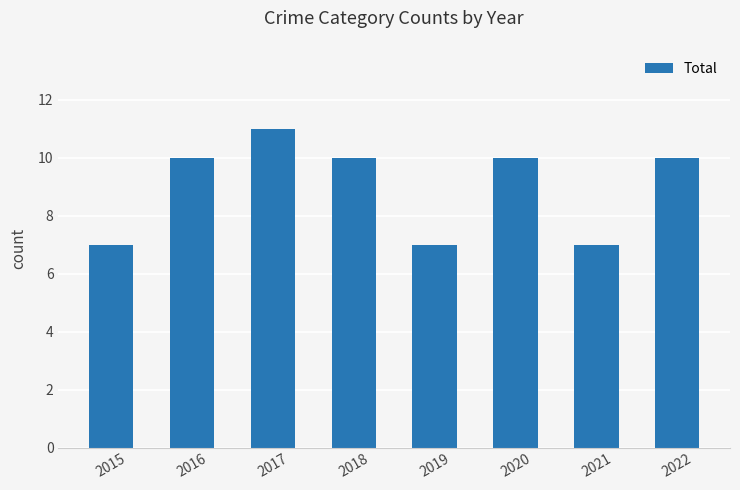

Does the chart contain any negative values?

No